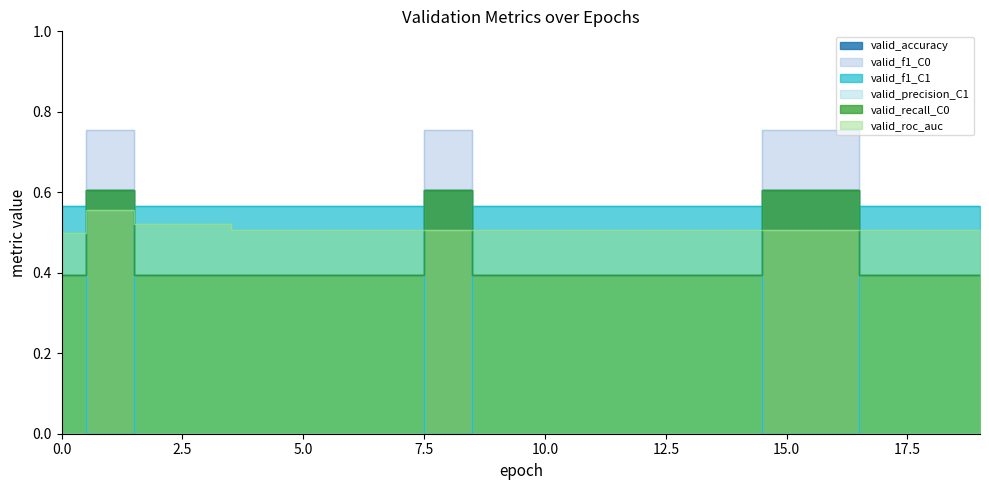

Does the chart display data point markers on the line(s)?

No